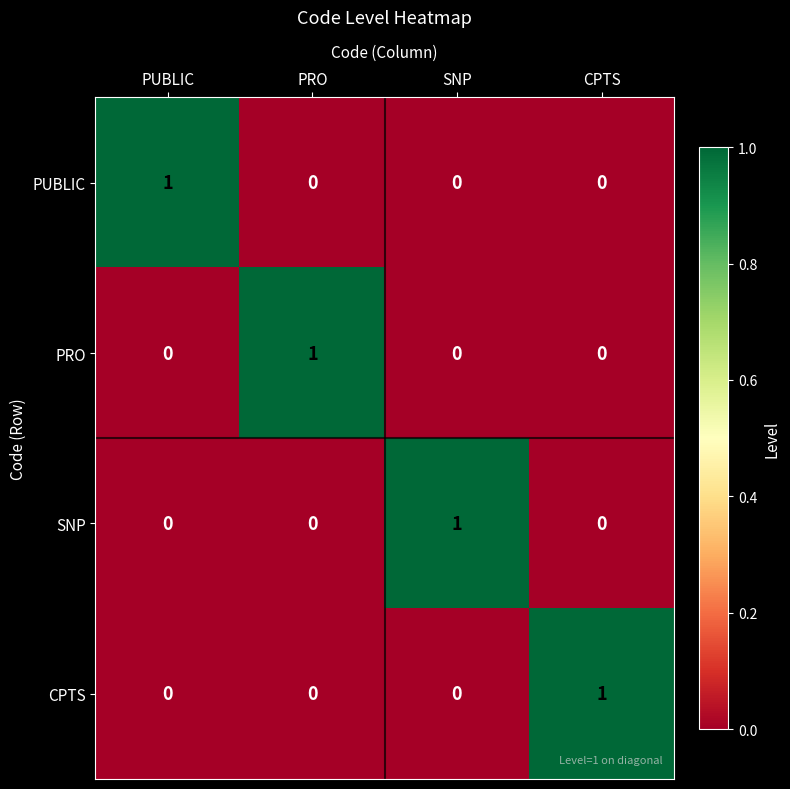

Count the number of data series in this chart.

4